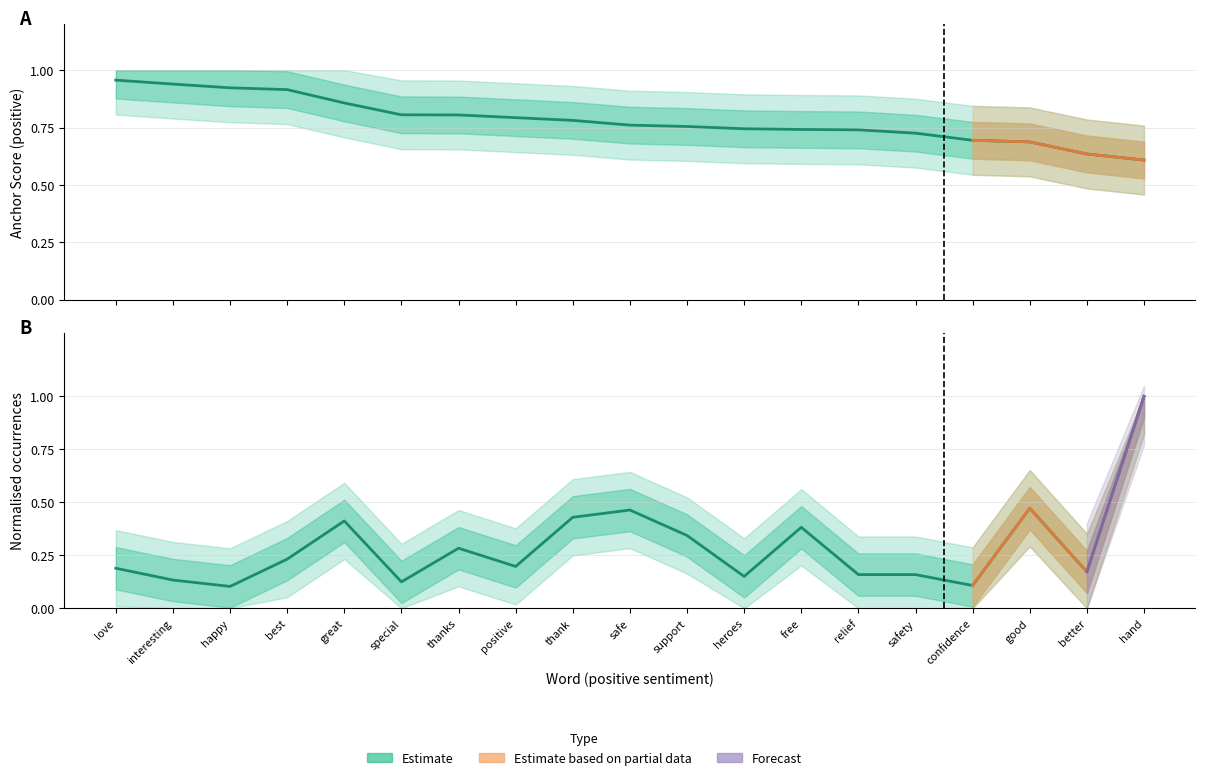

What is the spread (max minus min) of values at safety?

0.6